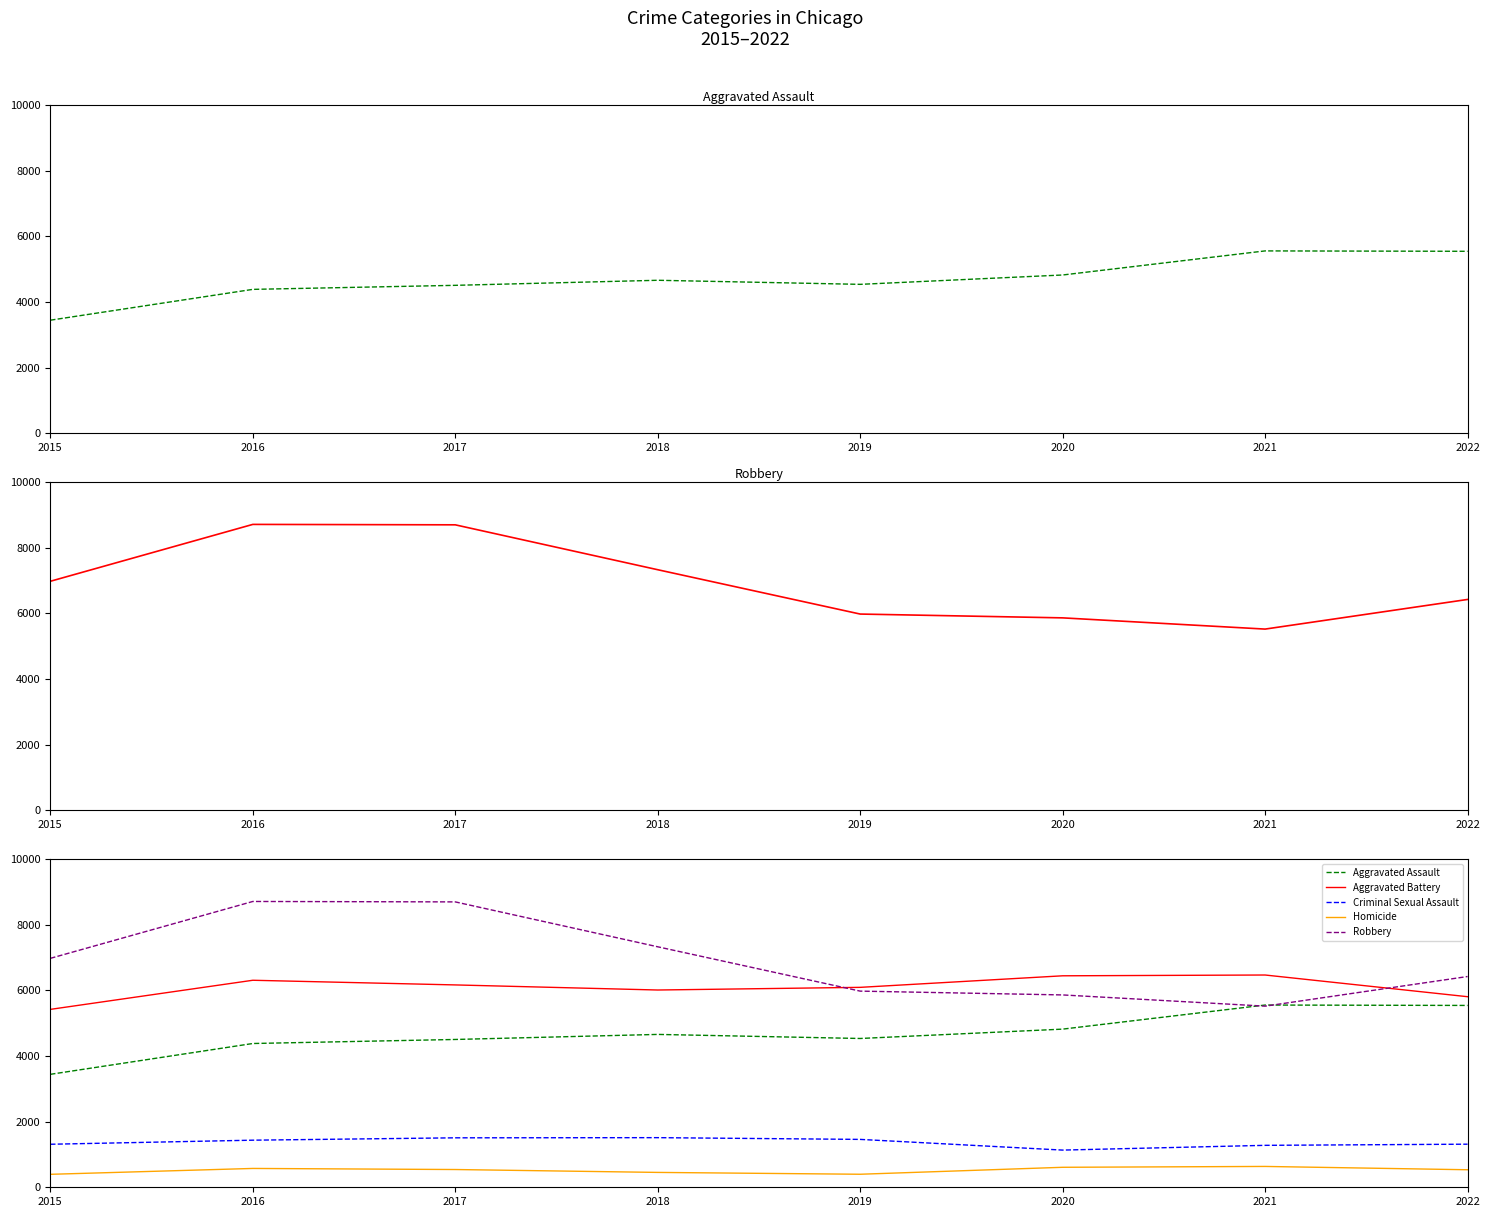

Reading left to right, list all the values displayed in this chart.

Aggravated Assault: 2015=3442	2016=4381	2017=4504	2018=4658	2019=4534	2020=4819	2021=5553	2022=5541
Robbery: 2015=6976	2016=8709	2017=8696	2018=7328	2019=5977	2020=5861	2021=5519	2022=6422
Aggravated Battery: 2015=5421	2016=6308	2017=6166	2018=6011	2019=6092	2020=6444	2021=6468	2022=5807
Criminal Sexual Assault: 2015=1311	2016=1435	2017=1507	2018=1512	2019=1459	2020=1133	2021=1278	2022=1313
Homicide: 2015=395	2016=574	2017=541	2018=453	2019=397	2020=609	2021=635	2022=534